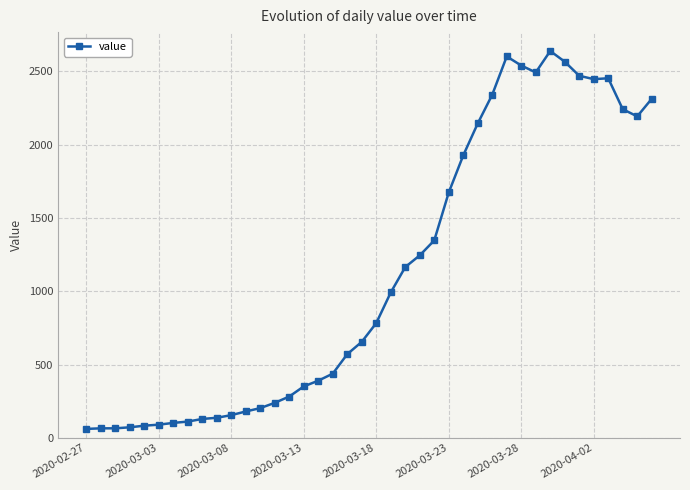

What is the value of the 29th point from the left?

2341